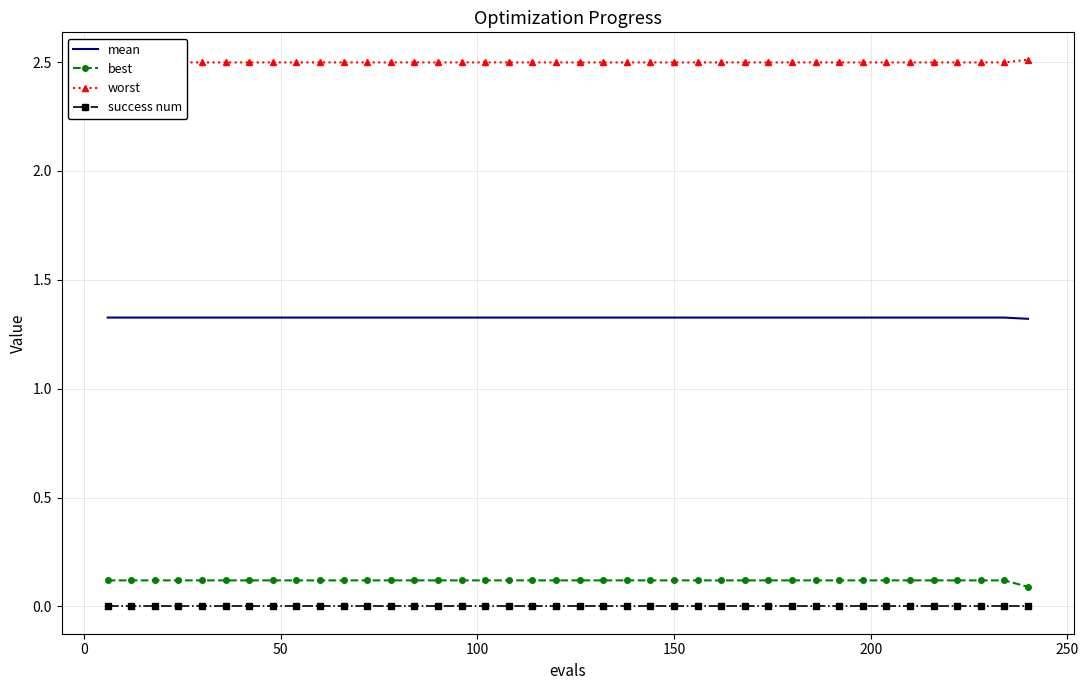

Is this an area chart (filled region under the line)?

No